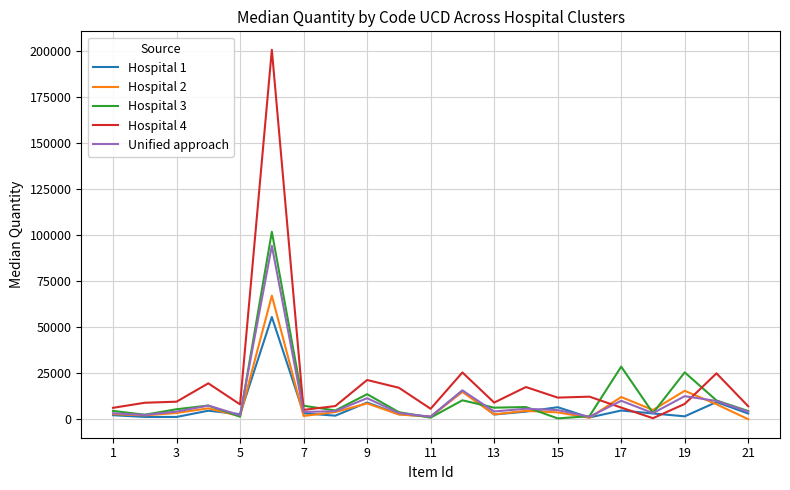

What is the maximum value for Unified approach?

94090.0